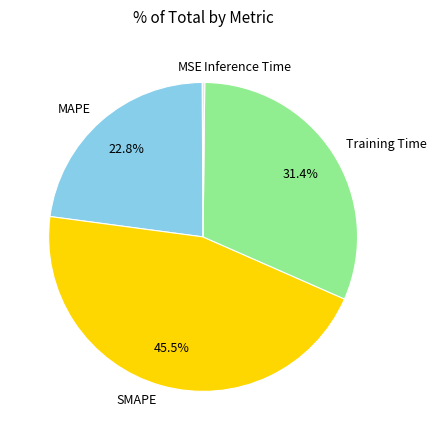

What is the largest slice in the pie chart?

SMAPE